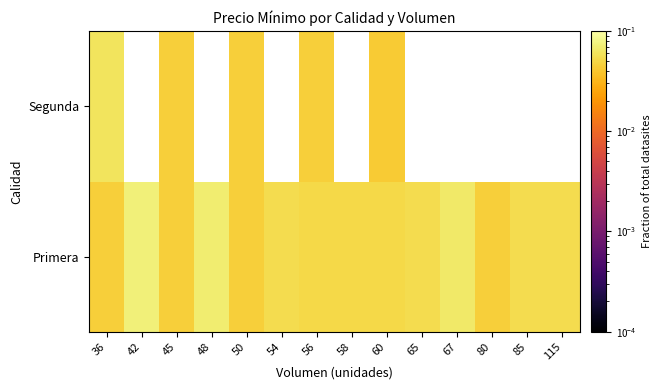

How many values in Segunda are above zero?

5